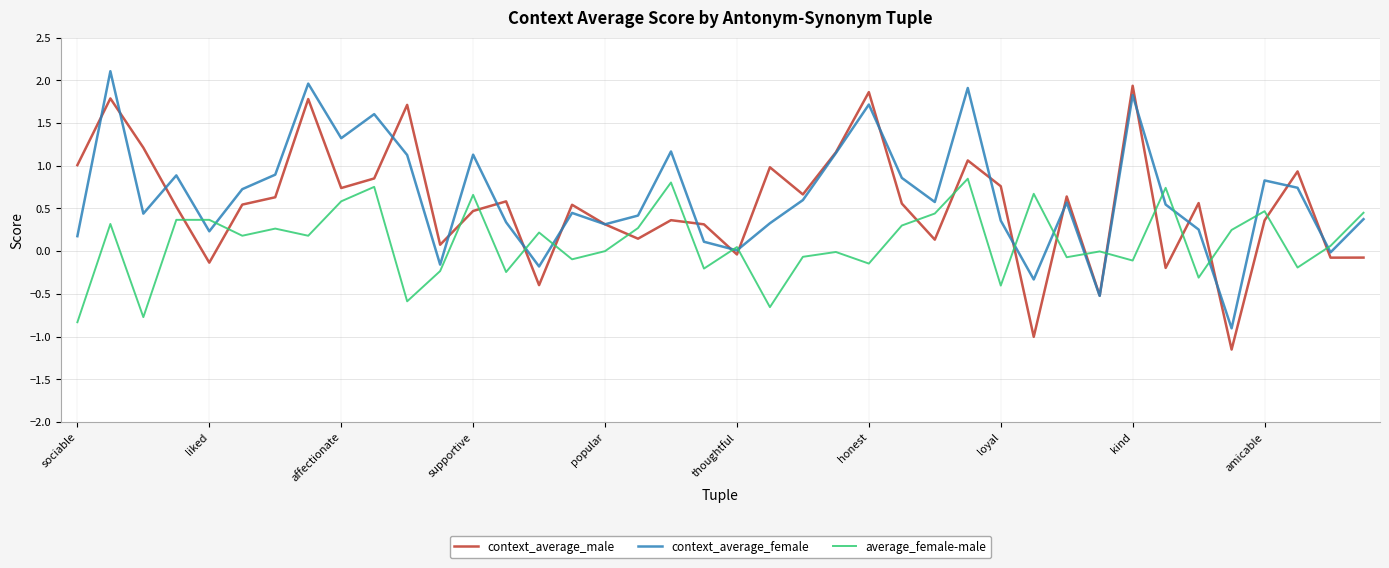

List the series in order of their overall mean, lowest first.

average_female-male, context_average_male, context_average_female